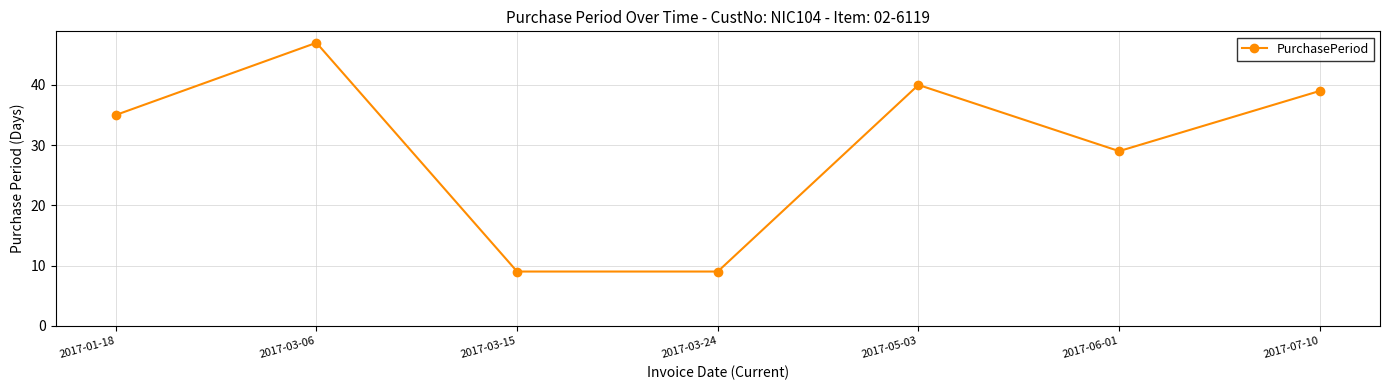

At which category does the data reach its first local peak?

2017-03-06